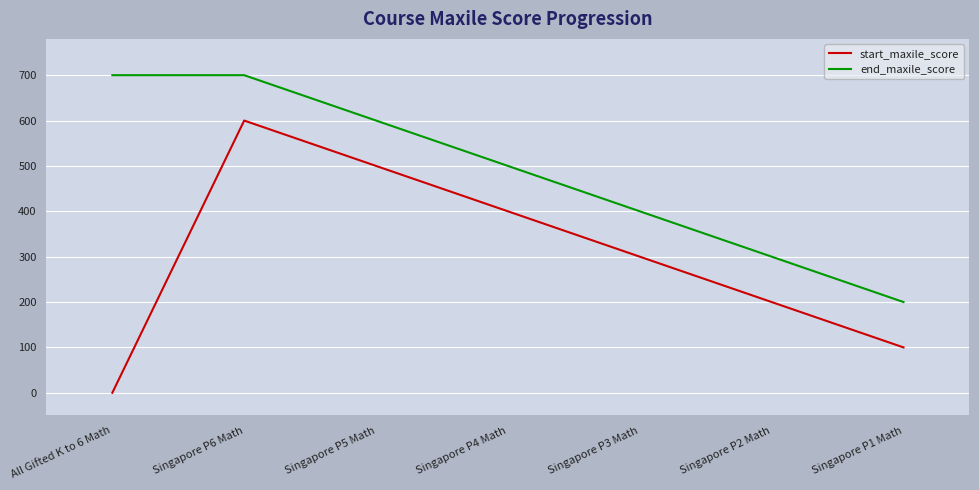

What is the sum of all start_maxile_score values?

2100